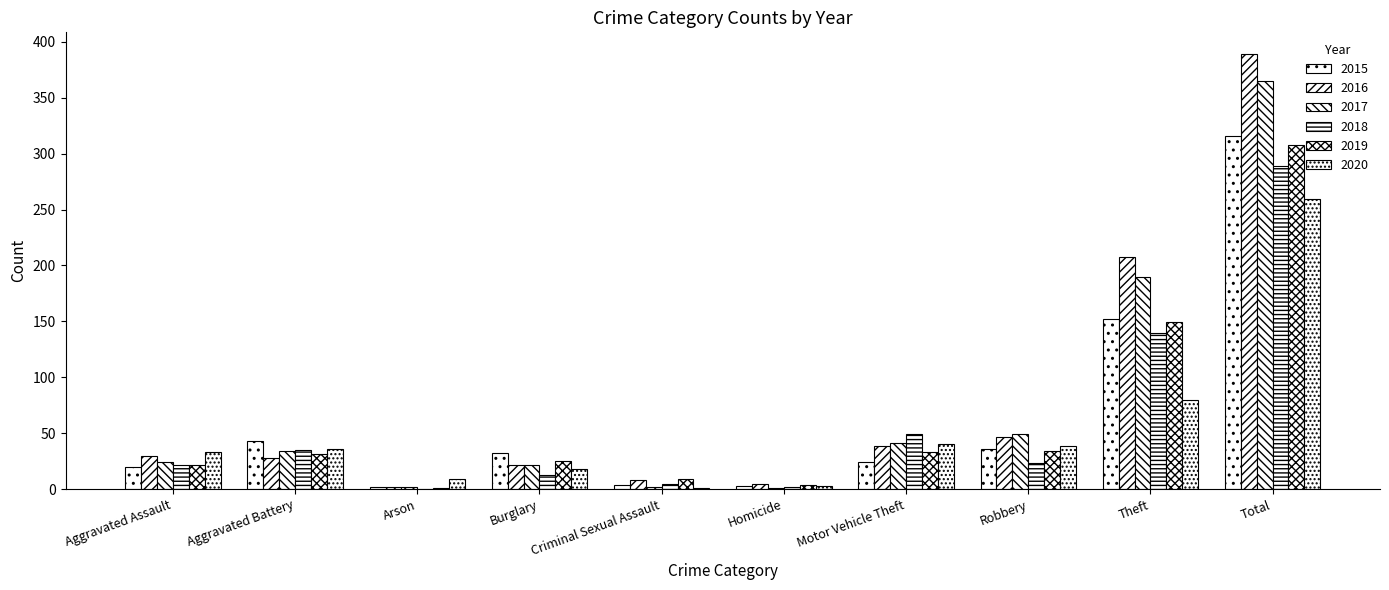

Reading right to left, list all the values displayed in this chart.

2015: Total=316	Theft=152	Robbery=36	Motor Vehicle Theft=24	Homicide=3	Criminal Sexual Assault=4	Burglary=32	Arson=2	Aggravated Battery=43	Aggravated Assault=20
2016: Total=389	Theft=208	Robbery=47	Motor Vehicle Theft=39	Homicide=5	Criminal Sexual Assault=8	Burglary=22	Arson=2	Aggravated Battery=28	Aggravated Assault=30
2017: Total=365	Theft=190	Robbery=49	Motor Vehicle Theft=41	Homicide=1	Criminal Sexual Assault=2	Burglary=22	Arson=2	Aggravated Battery=34	Aggravated Assault=24
2018: Total=289	Theft=140	Robbery=23	Motor Vehicle Theft=49	Homicide=2	Criminal Sexual Assault=5	Burglary=13	Arson=0	Aggravated Battery=35	Aggravated Assault=22
2019: Total=308	Theft=149	Robbery=34	Motor Vehicle Theft=33	Homicide=4	Criminal Sexual Assault=9	Burglary=25	Arson=1	Aggravated Battery=31	Aggravated Assault=22
2020: Total=259	Theft=80	Robbery=39	Motor Vehicle Theft=40	Homicide=3	Criminal Sexual Assault=1	Burglary=18	Arson=9	Aggravated Battery=36	Aggravated Assault=33